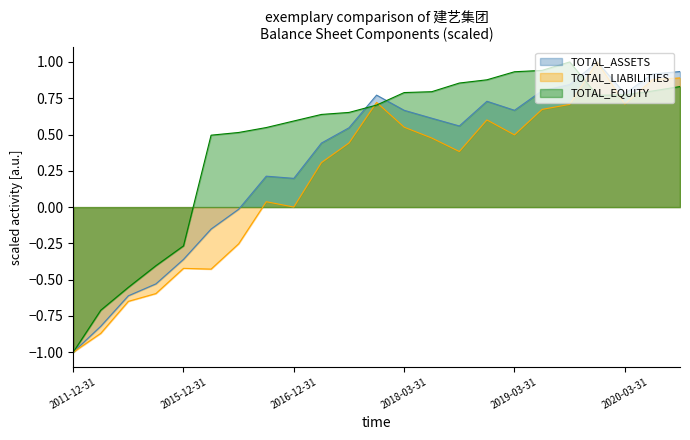

Is it true that TOTAL_LIABILITIES equals -0.6 at 2013-12-31?

True